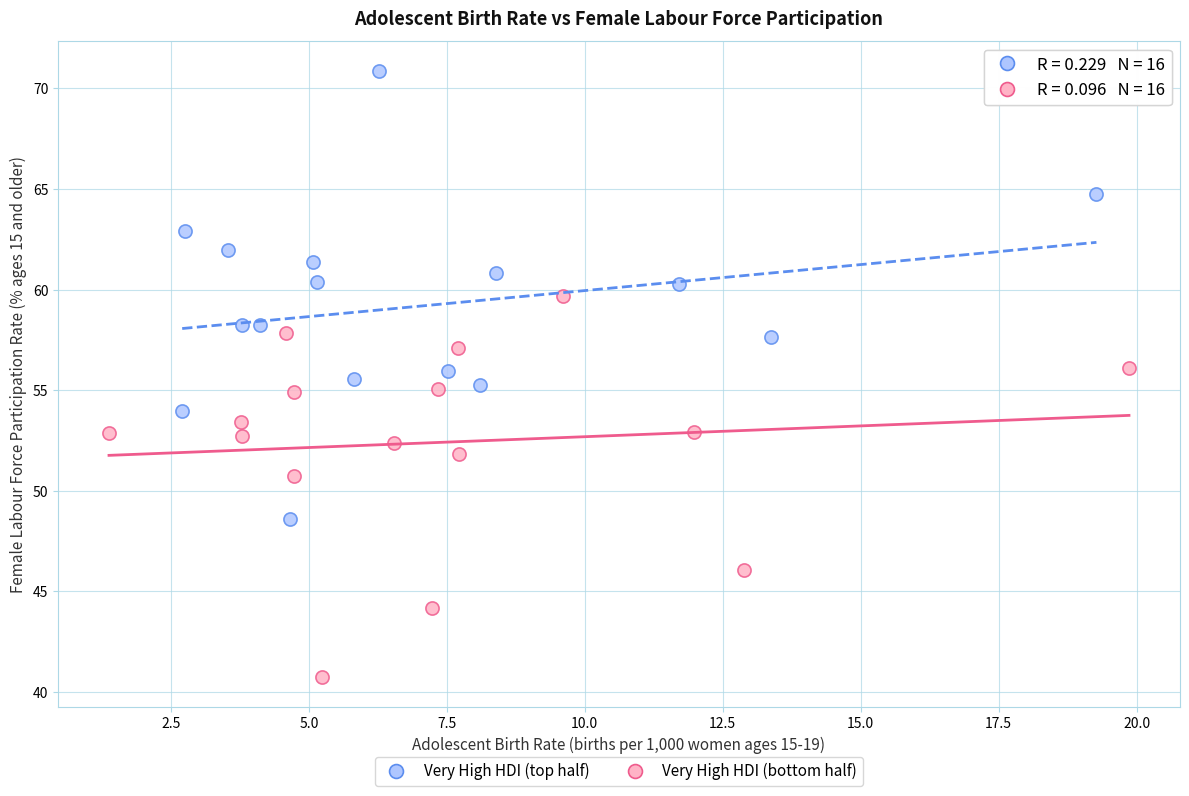

Which series has the widest spread of Y values?

Very High HDI (top half)